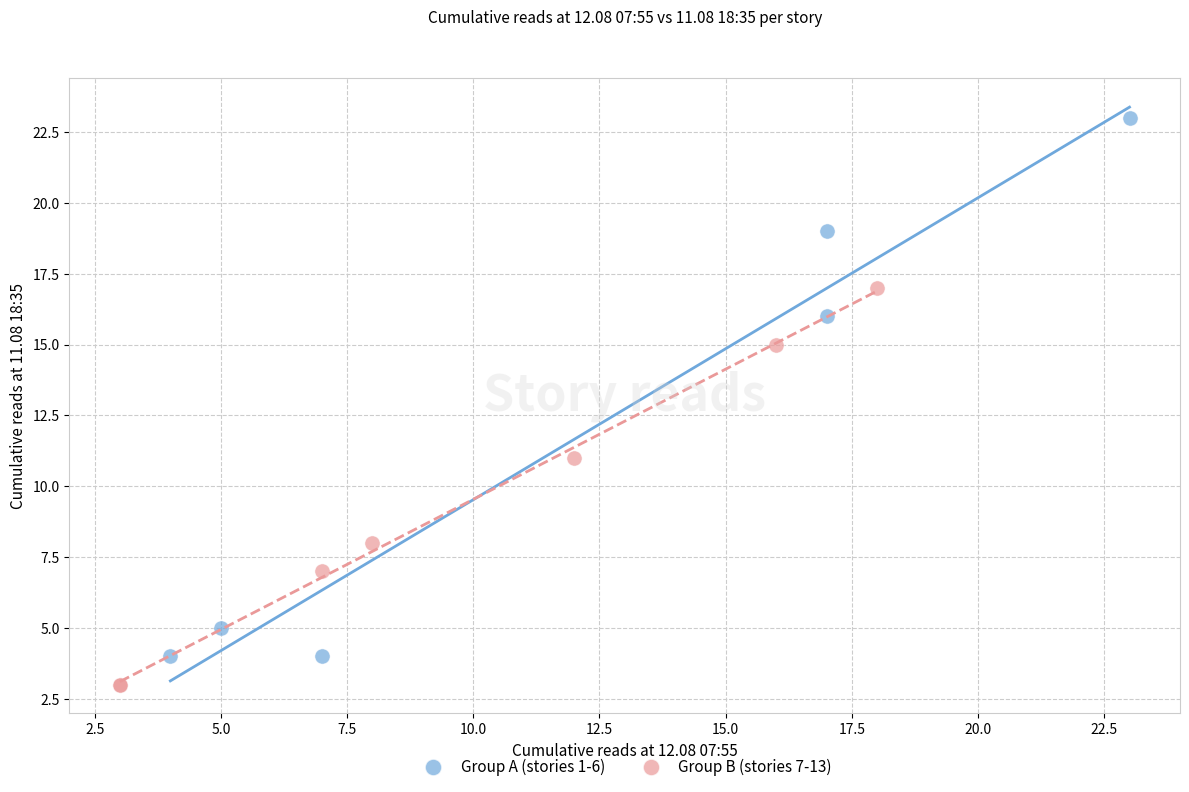

Which series contains the highest Y value?

Group A (stories 1-6)